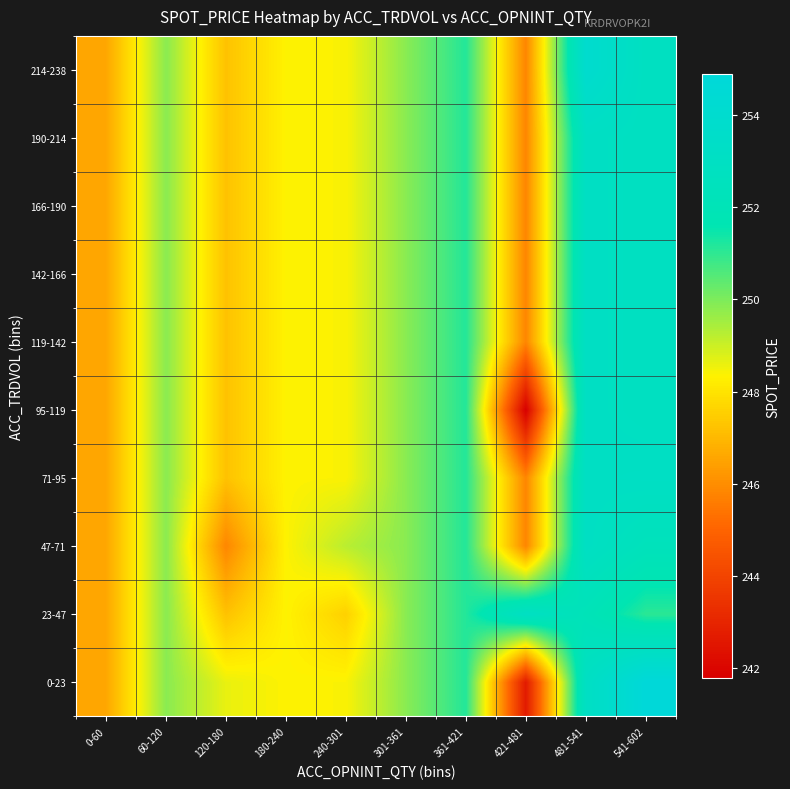

How many distinct data groups are displayed?

10